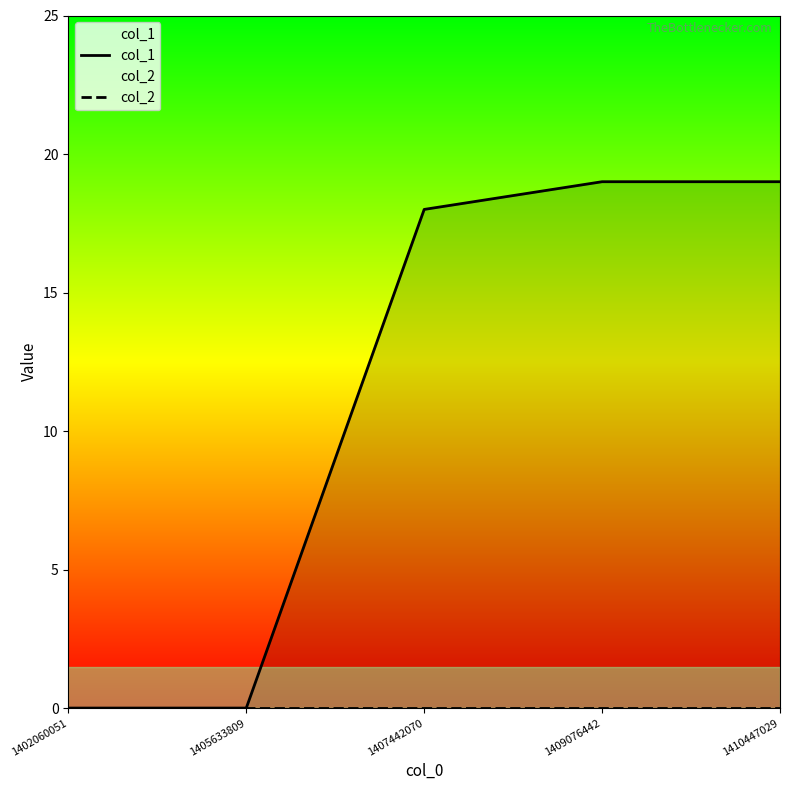

Which series has the largest total across all categories?

col_1